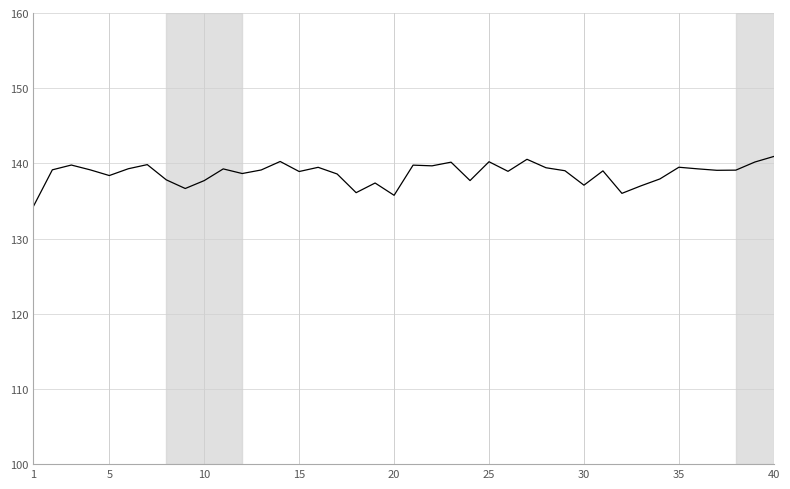

What is the greatest value displayed?

140.9